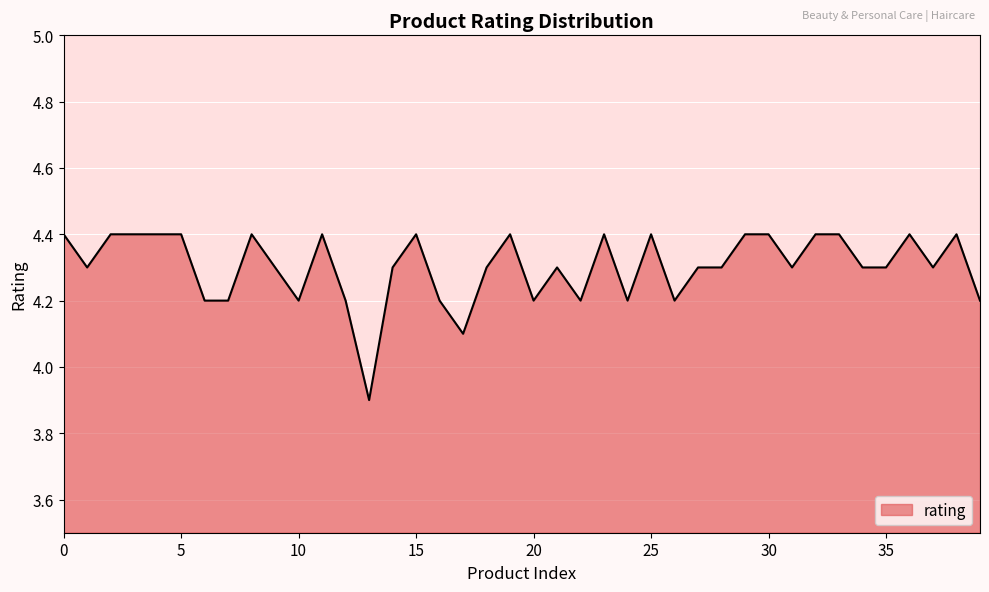

What is the greatest value displayed?

4.4